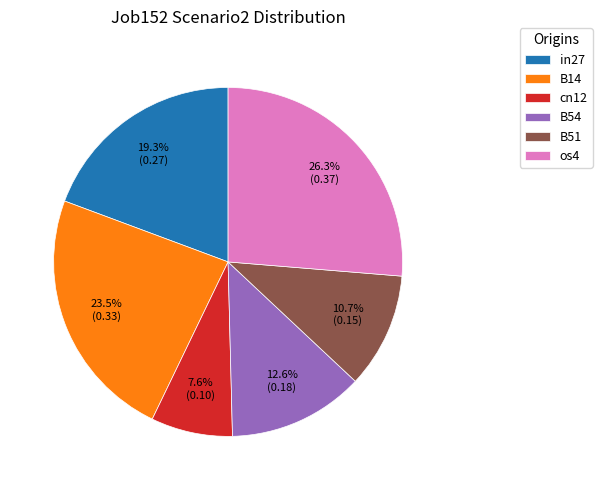

To the nearest percent, what is the difference between the largest and smallest slice percentages?

19%